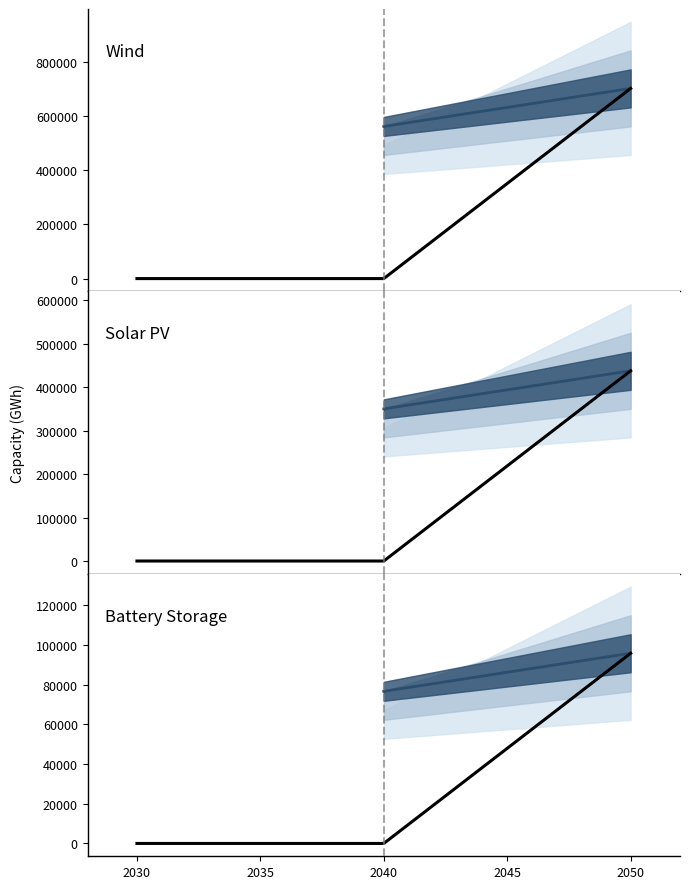

Which category has the highest value in the 2050 series?

Wind